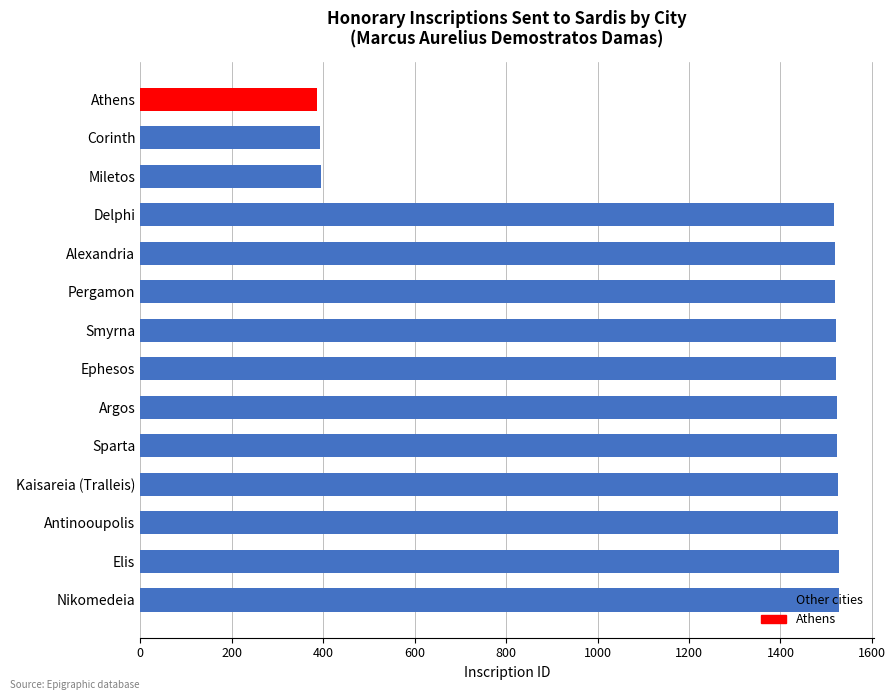

What is the sum of the values at Ephesos and Nikomedeia?

3050